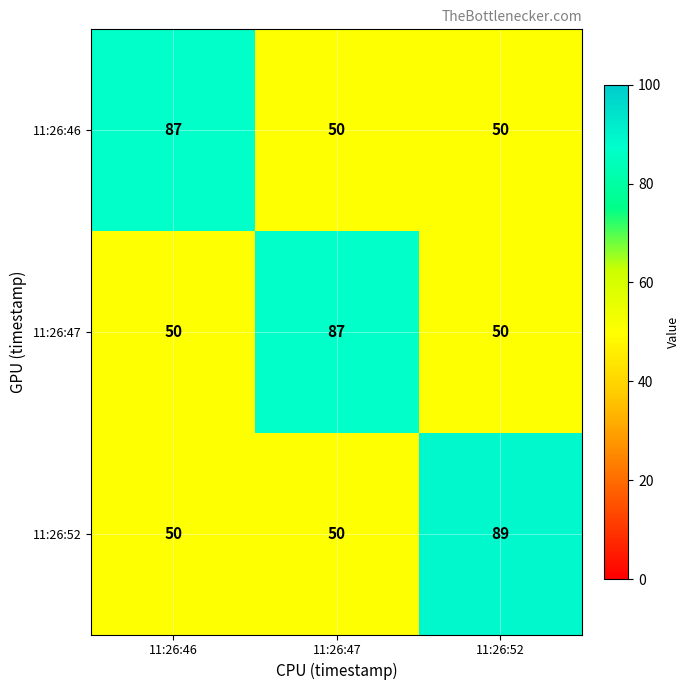

Which label corresponds to the largest value in the chart?

11:26:52